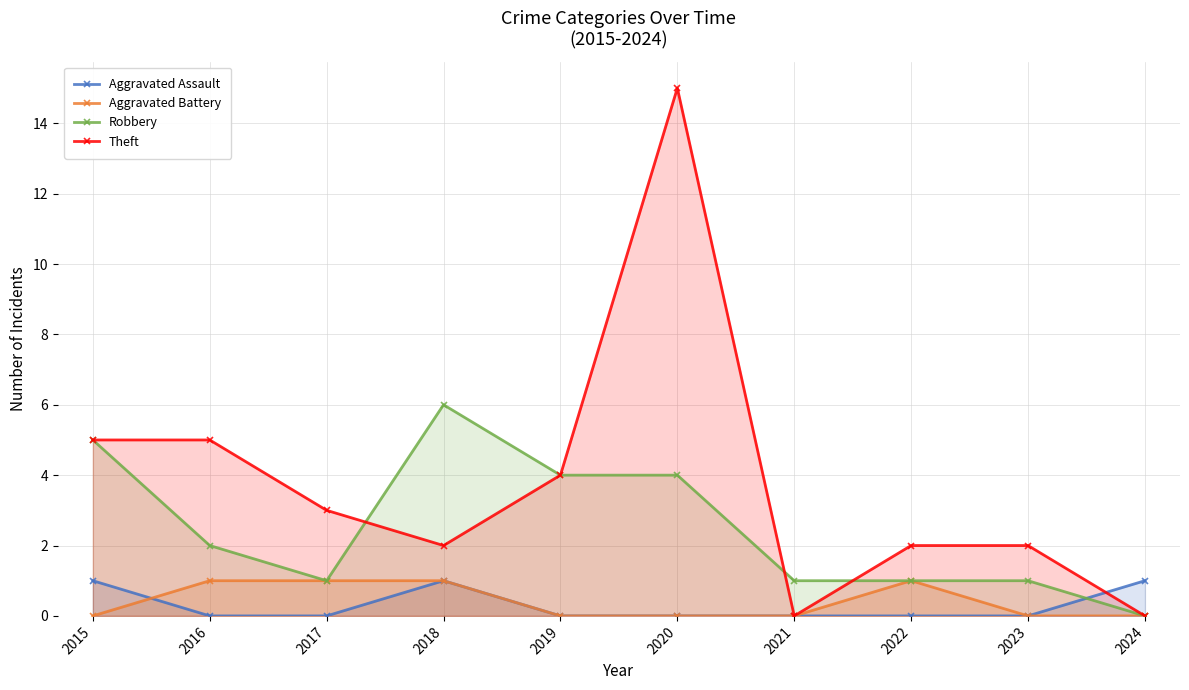

What are all the series names shown in the legend?

Aggravated Assault, Aggravated Battery, Robbery, Theft